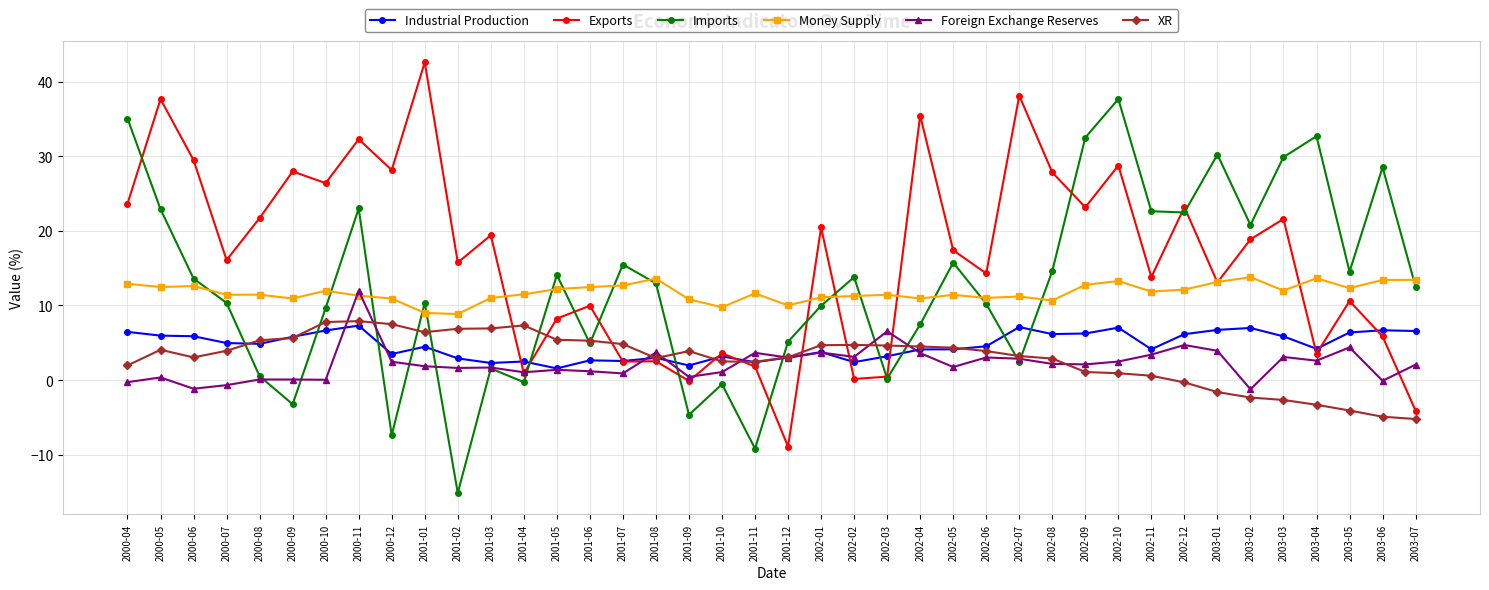

True or false: Imports and Industrial Production cross at least once.

True